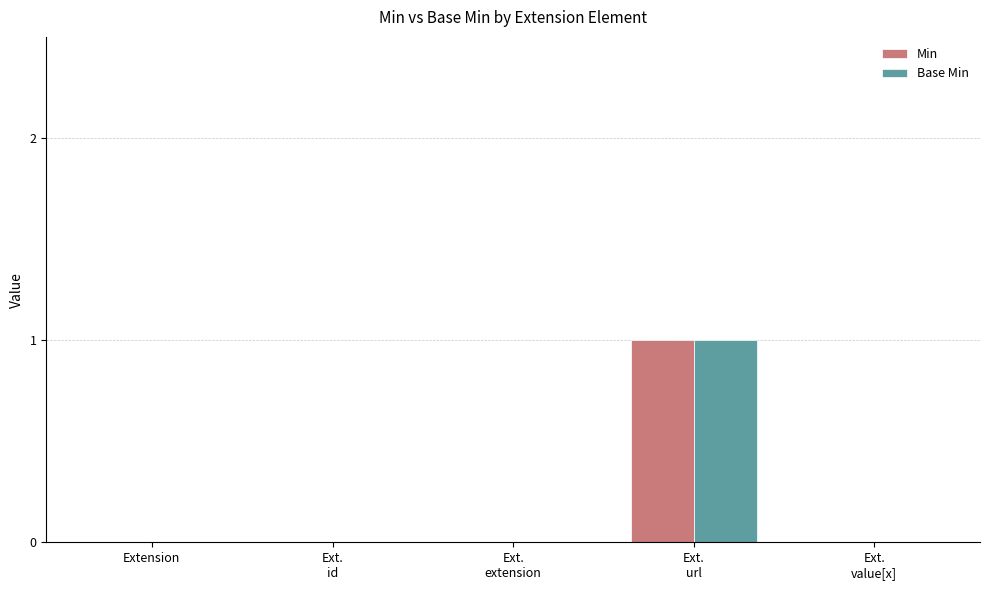

The Min series shows 0 at Extension. True or false?

True